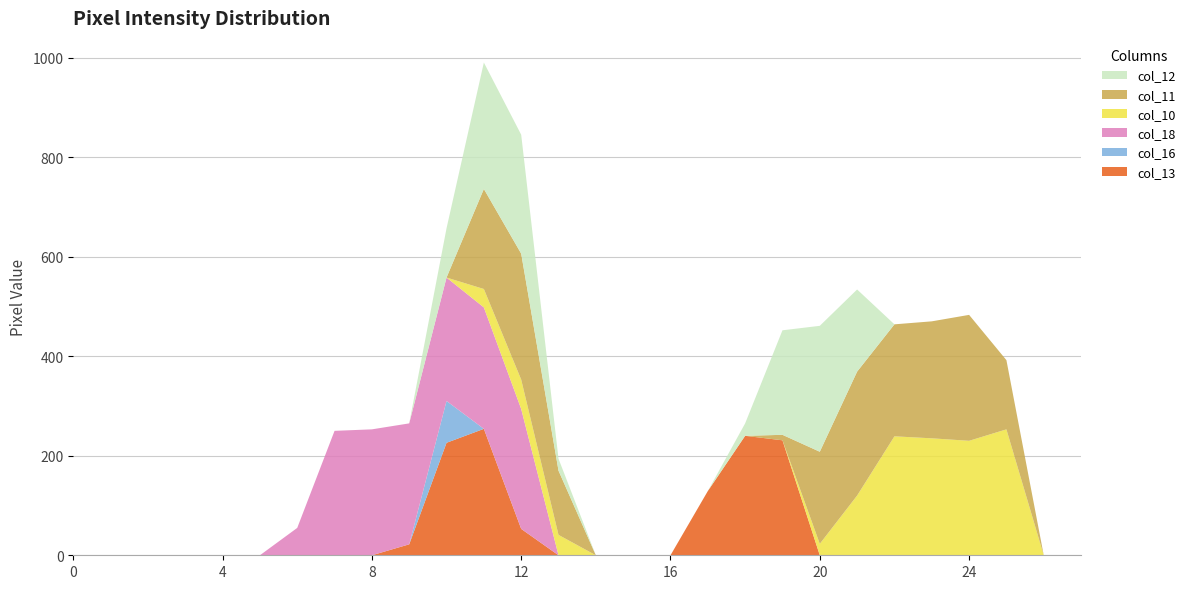

Reading left to right, list all the values displayed in this chart.

col_13: 0=0	1=0	2=0	3=0	4=0	5=0	6=0	7=0	8=0	9=22	10=226	11=254	12=53	13=0	14=0	15=0	16=0	17=129	18=240	19=231	20=0	21=0	22=0	23=0	24=0	25=0	26=0	27=0
col_16: 0=0	1=0	2=0	3=0	4=0	5=0	6=0	7=0	8=0	9=0	10=84	11=0	12=0	13=0	14=0	15=0	16=0	17=0	18=0	19=0	20=0	21=0	22=0	23=0	24=0	25=0	26=0	27=0
col_18: 0=0	1=0	2=0	3=0	4=0	5=0	6=55	7=250	8=253	9=243	10=248	11=244	12=241	13=0	14=0	15=0	16=0	17=0	18=0	19=0	20=0	21=0	22=0	23=0	24=0	25=0	26=0	27=0
col_10: 0=0	1=0	2=0	3=0	4=0	5=0	6=0	7=0	8=0	9=0	10=0	11=37	12=59	13=41	14=0	15=0	16=0	17=0	18=0	19=0	20=23	21=120	22=239	23=235	24=230	25=253	26=0	27=0
col_11: 0=0	1=0	2=0	3=0	4=0	5=0	6=0	7=0	8=0	9=0	10=0	11=201	12=253	13=129	14=0	15=0	16=0	17=0	18=0	19=11	20=185	21=249	22=225	23=235	24=253	25=139	26=0	27=0
col_12: 0=0	1=0	2=0	3=0	4=0	5=0	6=0	7=0	8=0	9=0	10=99	11=254	12=239	13=24	14=0	15=0	16=0	17=0	18=25	19=210	20=253	21=165	22=0	23=0	24=0	25=0	26=0	27=0